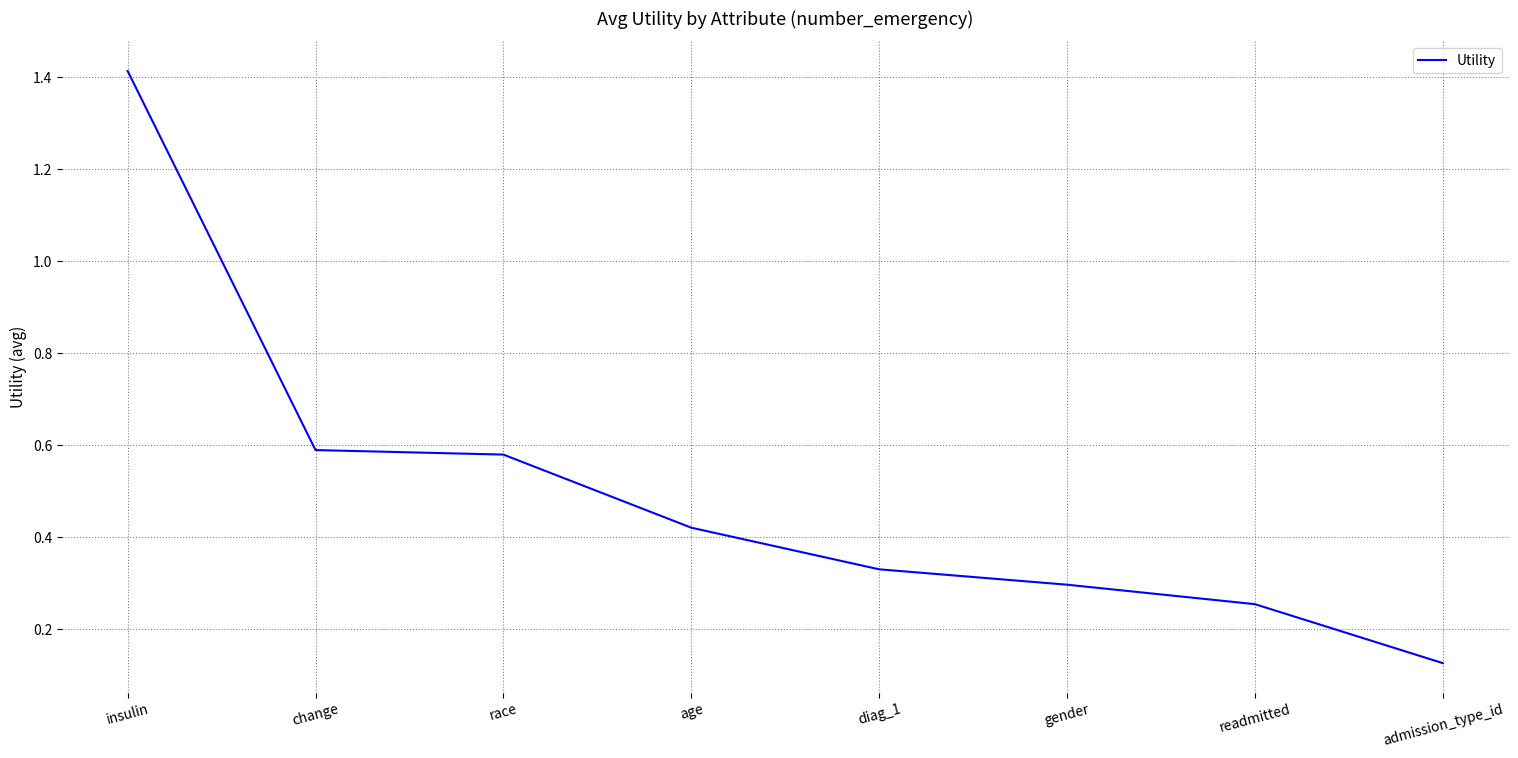

What is the sum of the values at readmitted and change?

0.8